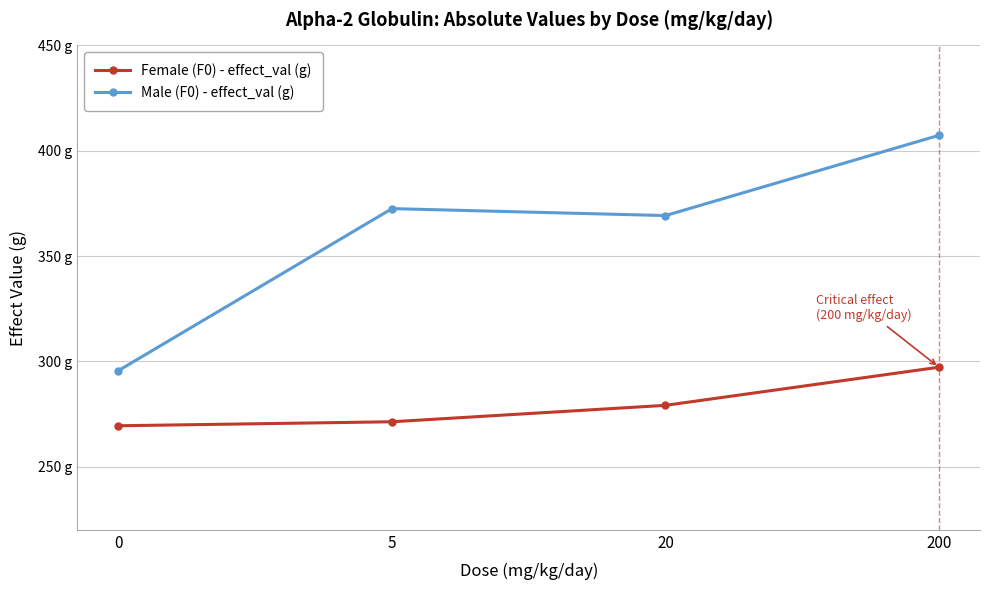

Where does the Female (F0) - effect_val (g) series first go above 279?

20